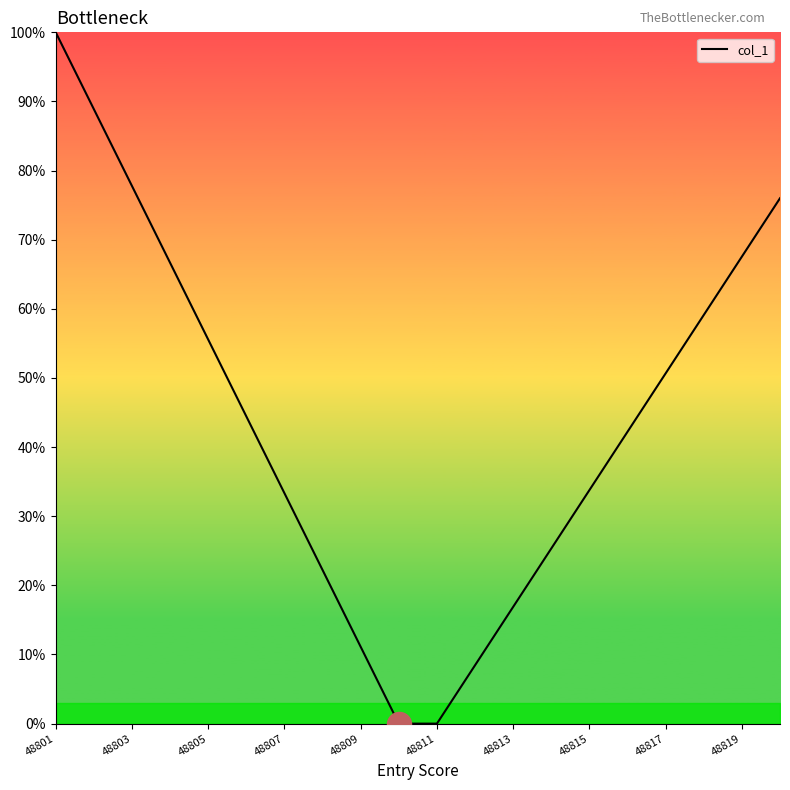

What is the difference between the maximum and minimum values?

100.0